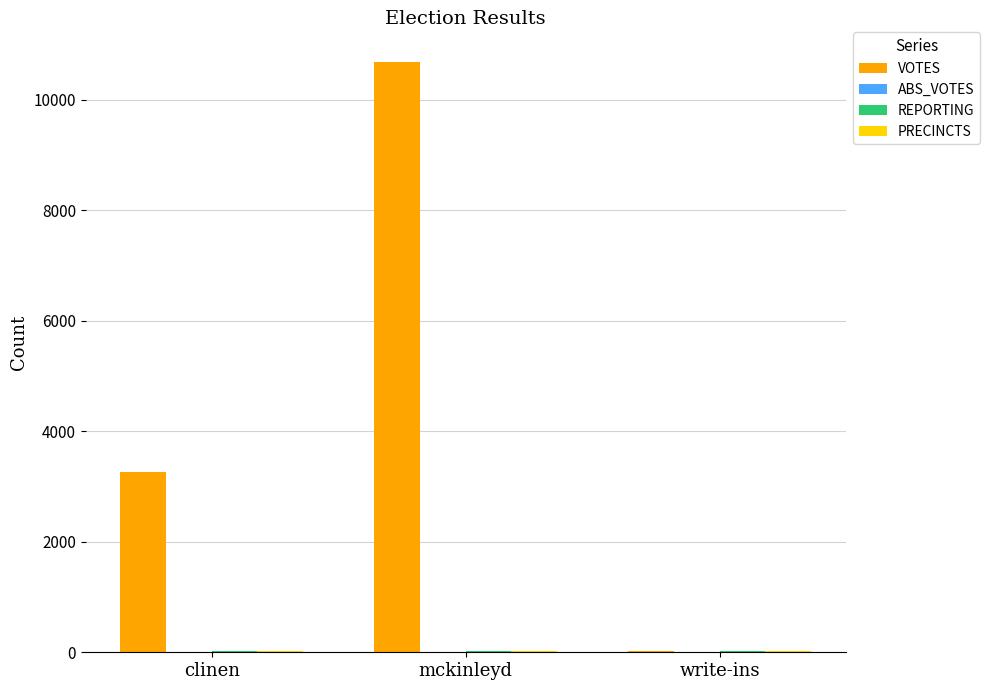

What is the approximate value of VOTES at mckinleyd, to the nearest 100?

10700